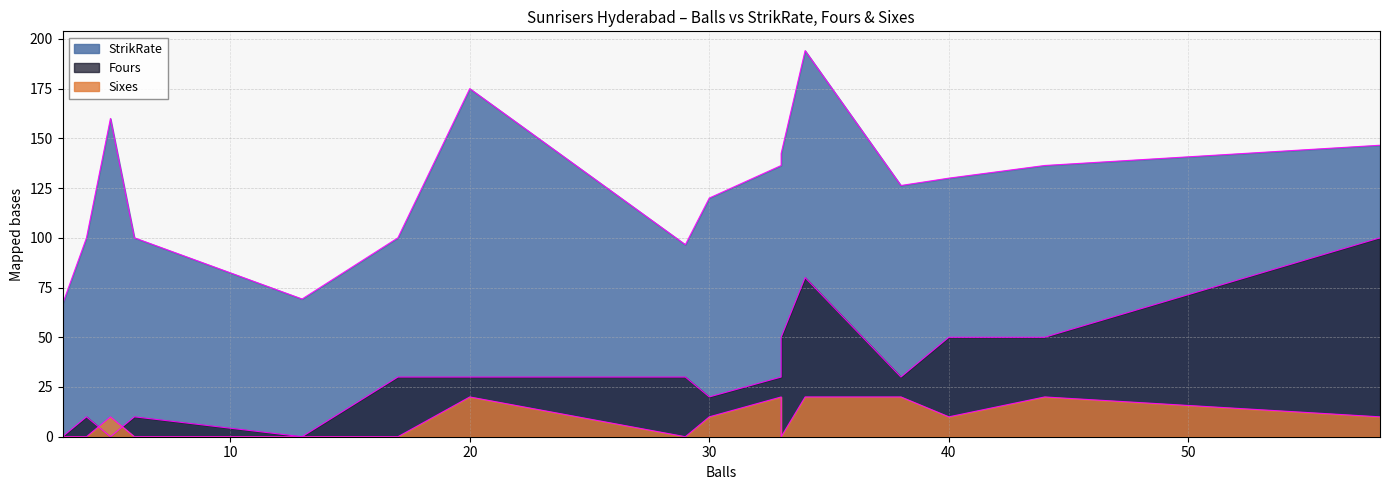

True or false: Sixes has a value of 2.0 at 33.

True